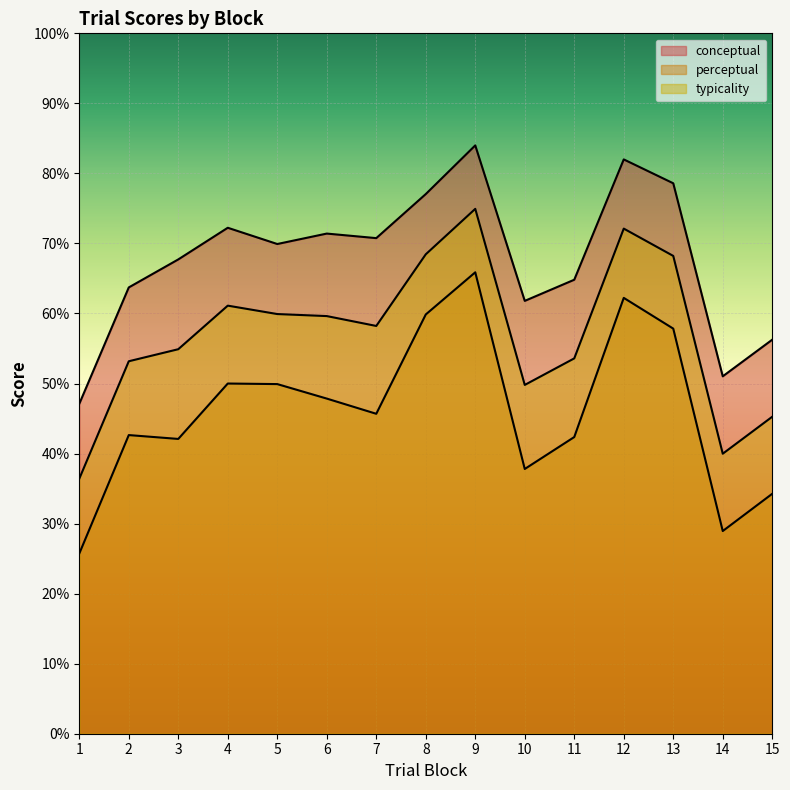

Is it true that conceptual equals 84.0 at 9?

True